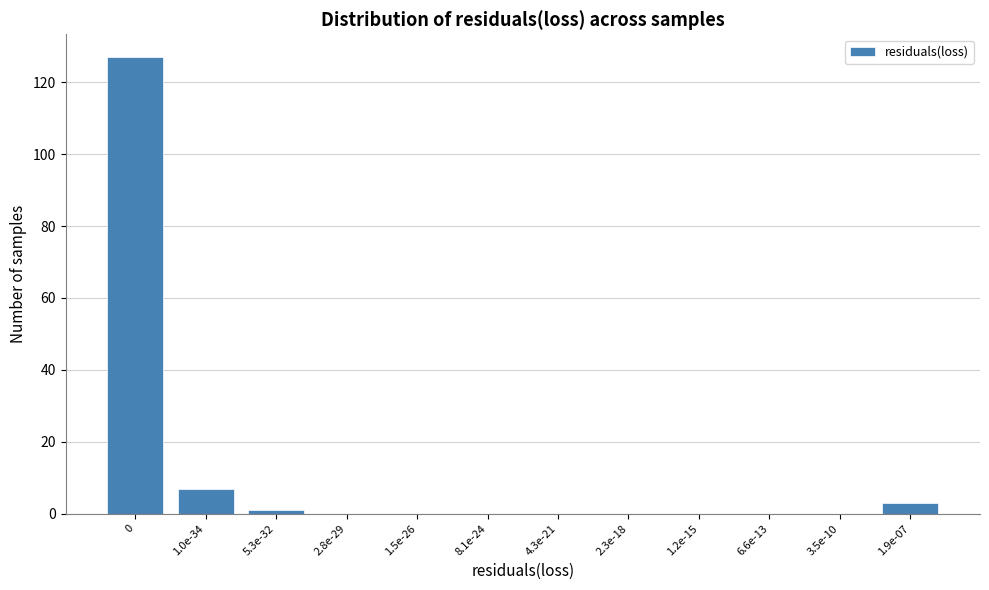

Reading right to left, list all the values displayed in this chart.

1.9e-07=3	3.5e-10=0	6.6e-13=0	1.2e-15=0	2.3e-18=0	4.3e-21=0	8.1e-24=0	1.5e-26=0	2.8e-29=0	5.3e-32=1	1.0e-34=7	0=127